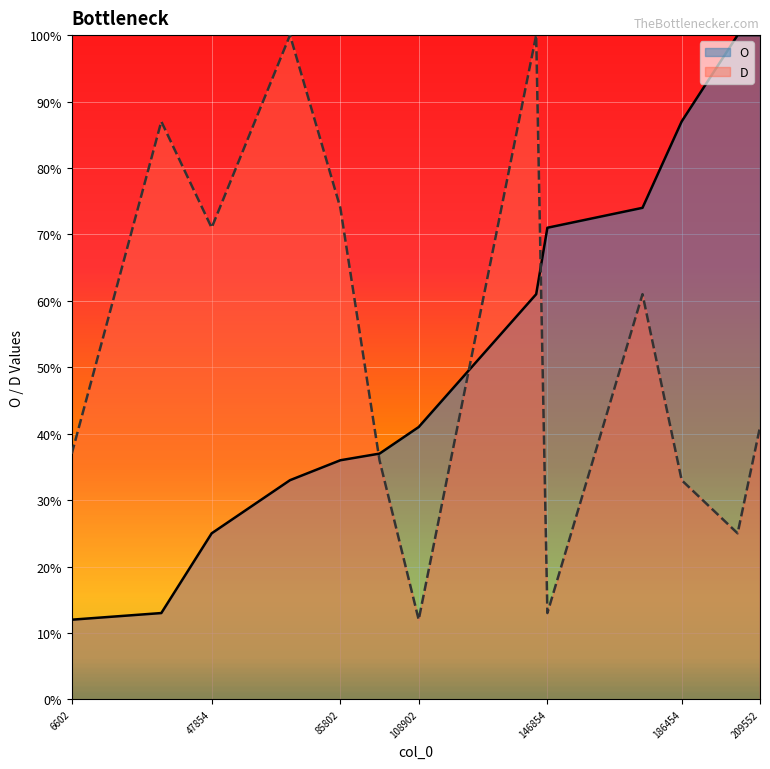

What is the difference between the maximum and minimum values in the D series?

88